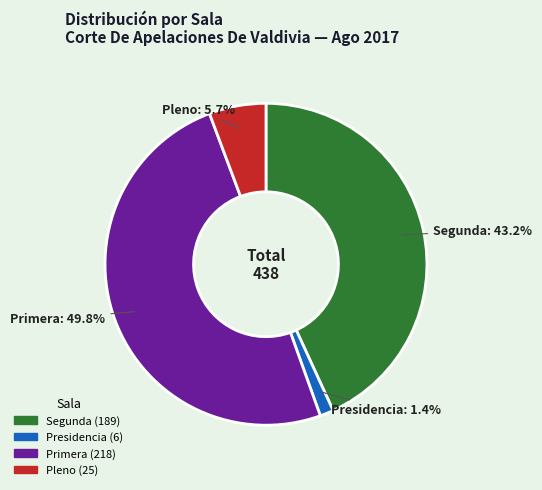

How many segments does this pie chart have?

4